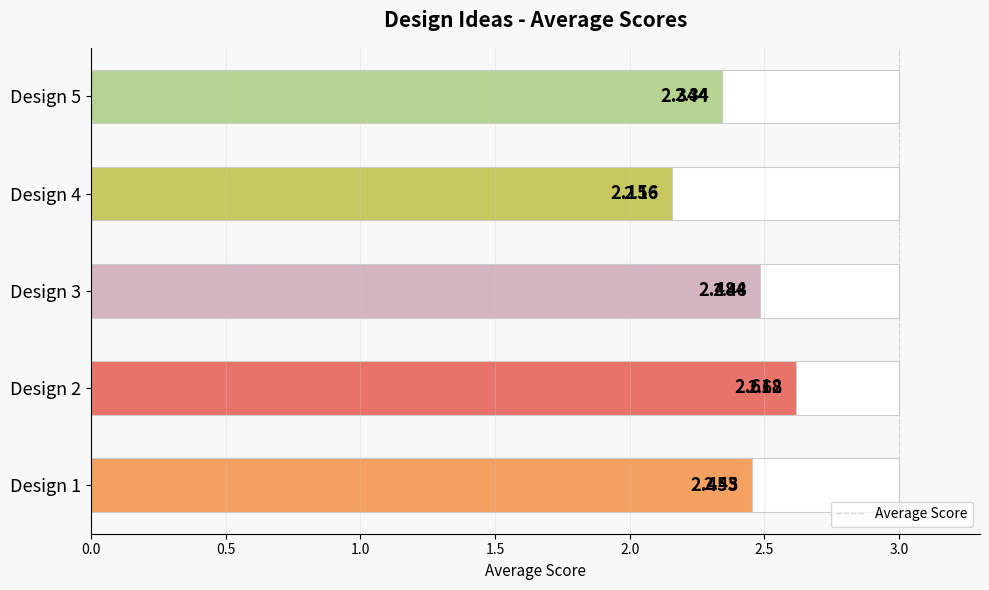

Count the values in the range 2 to 3.

5